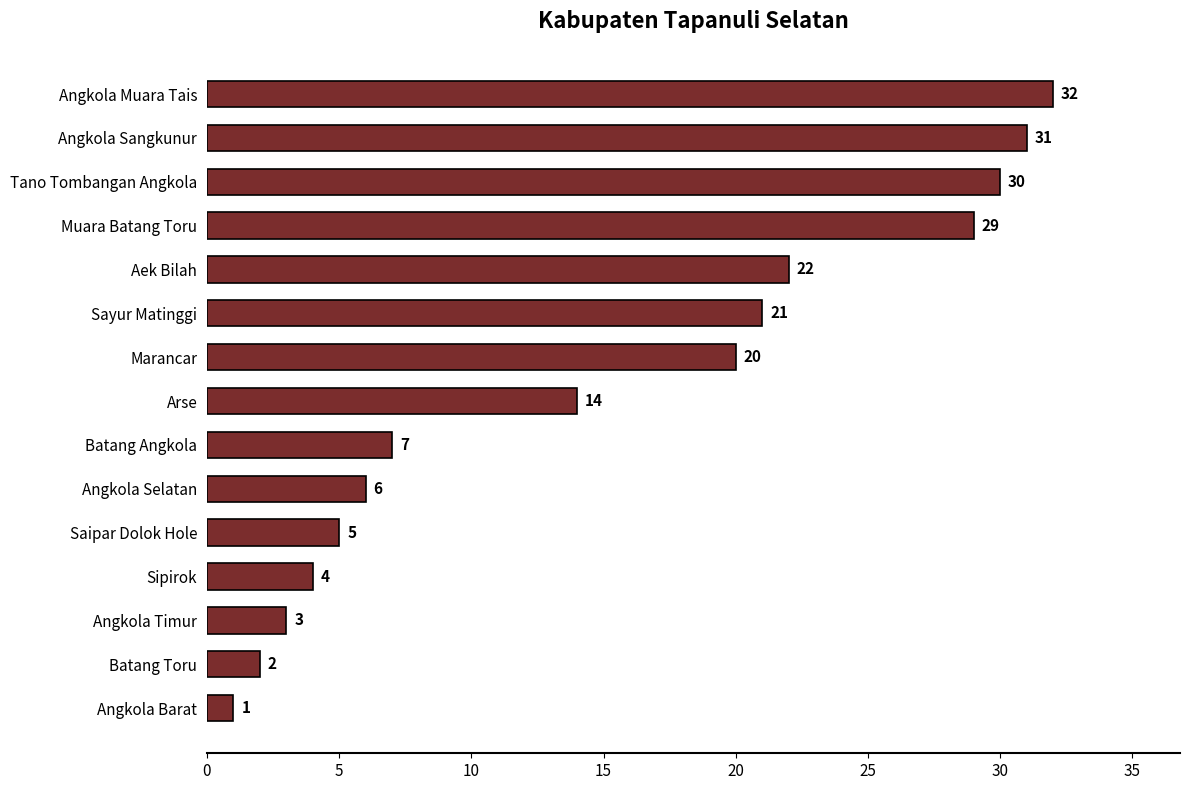

Count the number of categories in the chart.

15